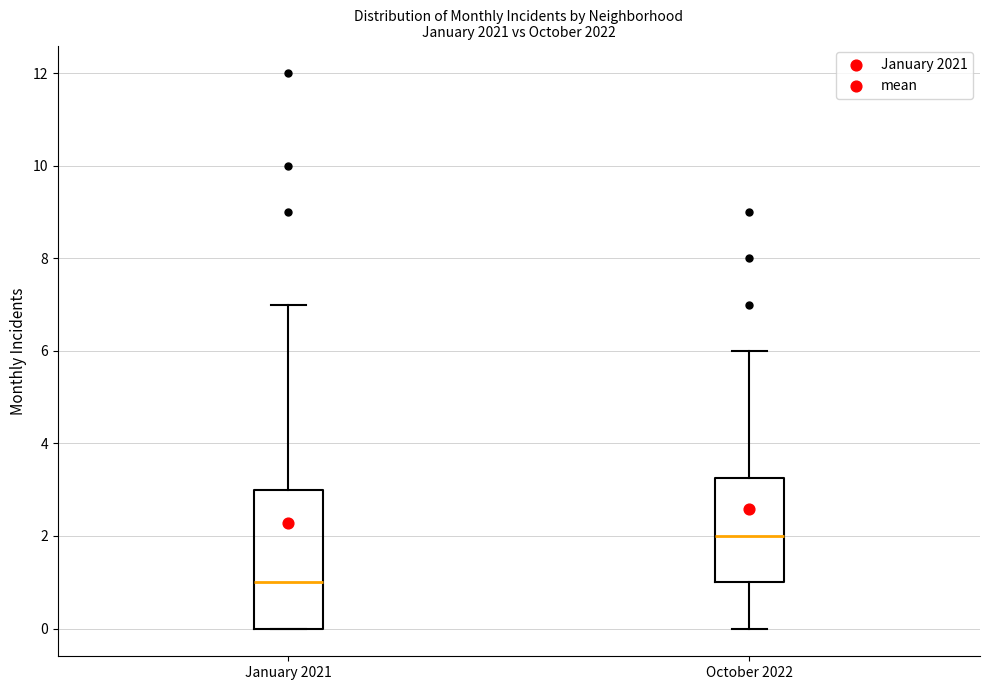

Reading left to right, read every box against the y-axis: the position of its median line, the range the box covers, and the ends of its whiskers. The values are not printed on the chart, so give them approximately, as read against the axis.

January 2021: median 1.0, box 0.0 to 3.0, whiskers 0.0 to 7.0
October 2022: median 2.0, box 1.0 to 3.2, whiskers 0.0 to 6.0